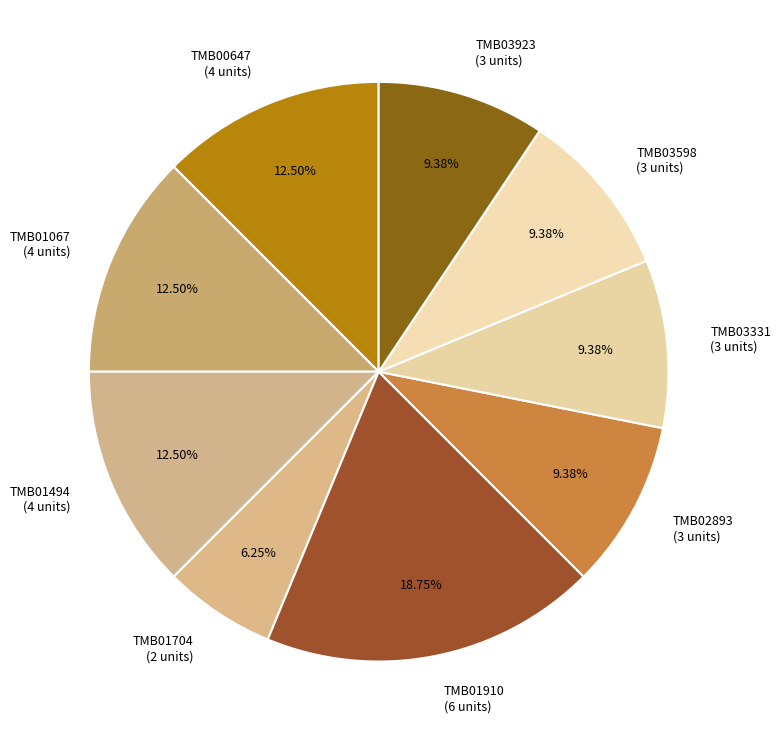

Does TMB01494 (4 units) represent more than half of the total?

No